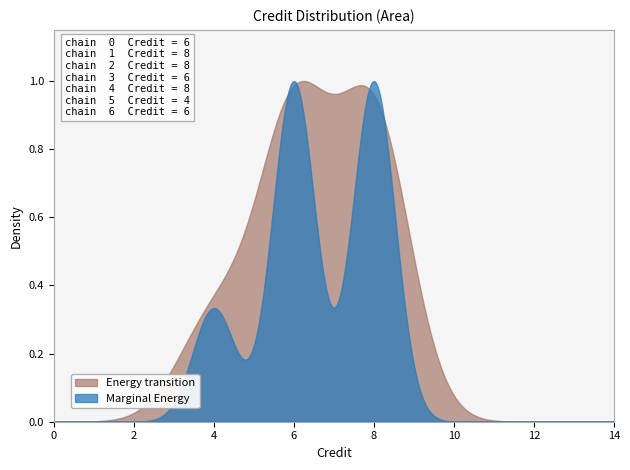

Does the chart display data point markers on the line(s)?

No